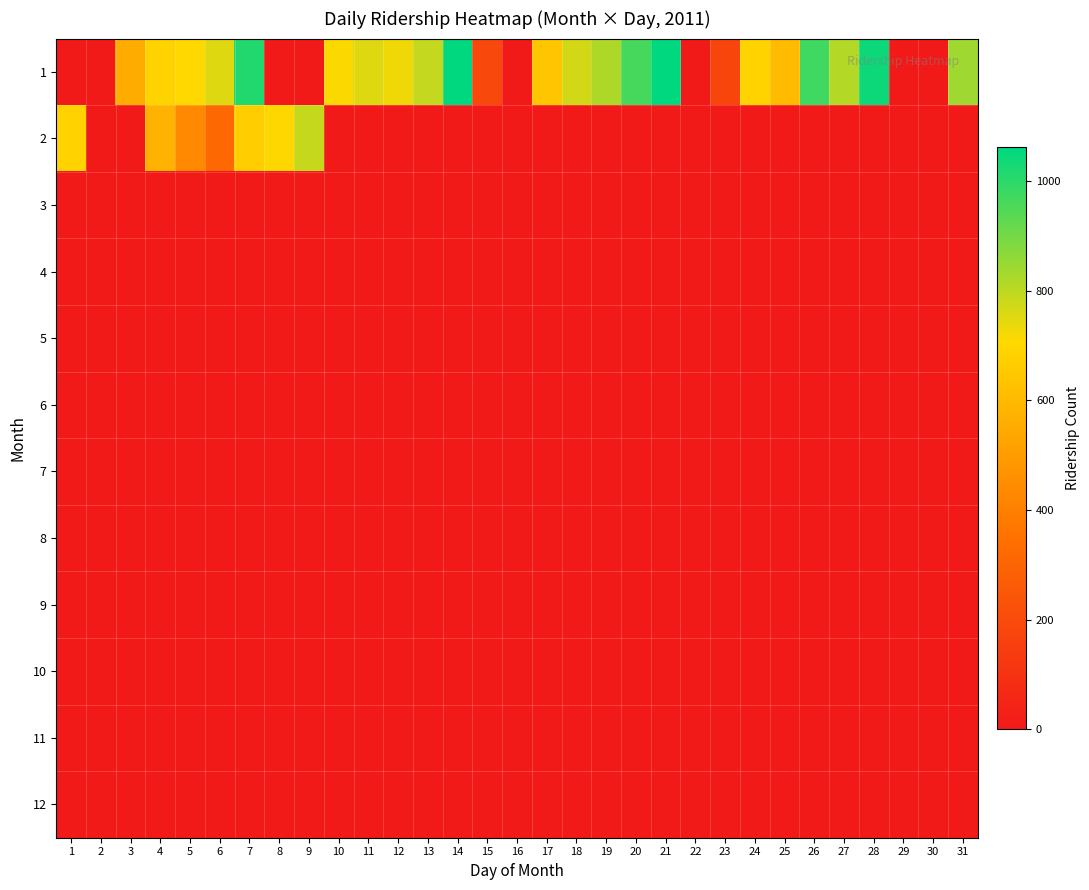

How many distinct data groups are displayed?

12